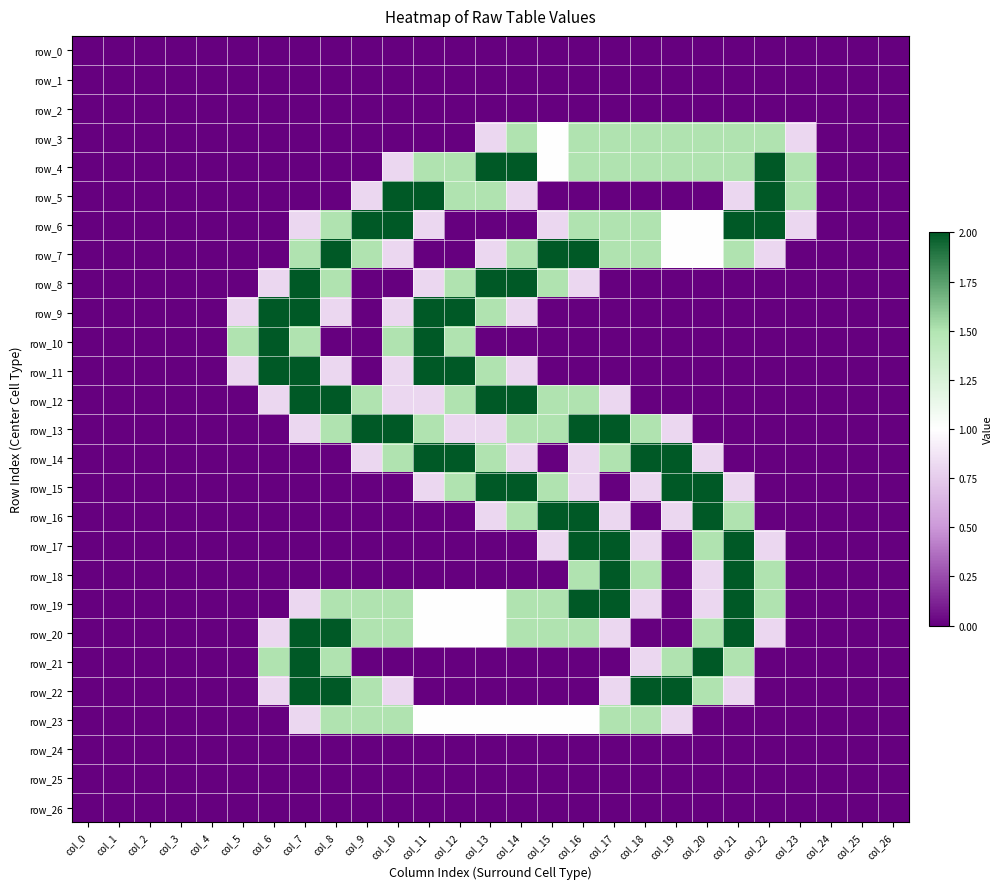

How many values in the row_3 series exceed 0?

11